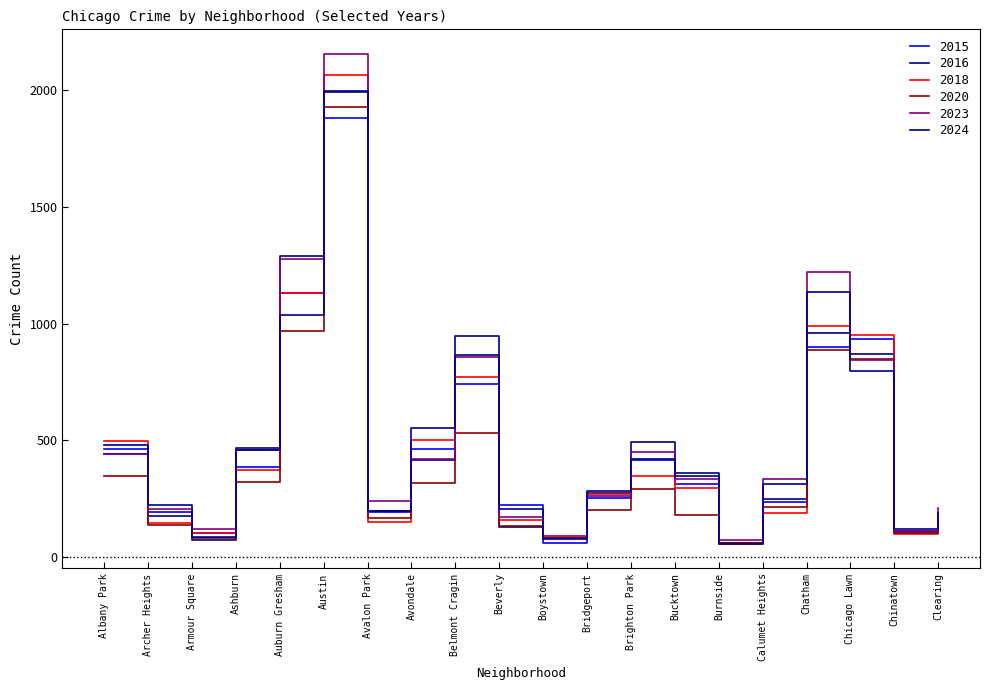

Does the chart display data point markers on the line(s)?

No